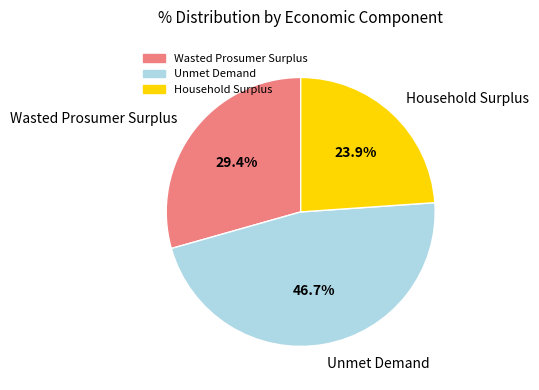

Which has a higher value, Household Surplus or Wasted Prosumer Surplus?

Wasted Prosumer Surplus